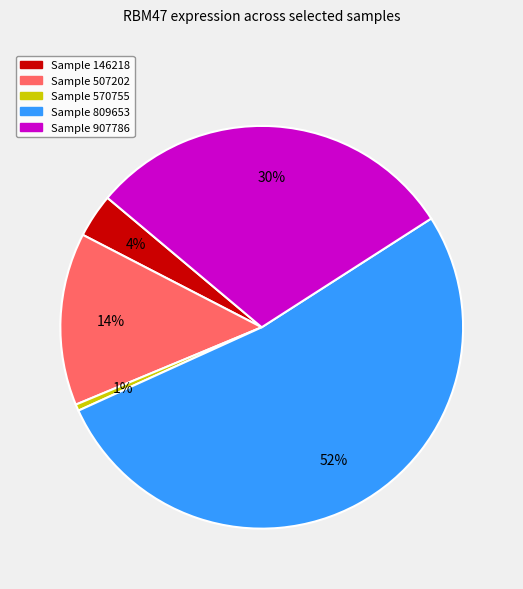

What is the ratio of the value at Sample 146218 to the value at Sample 507202?

0.3